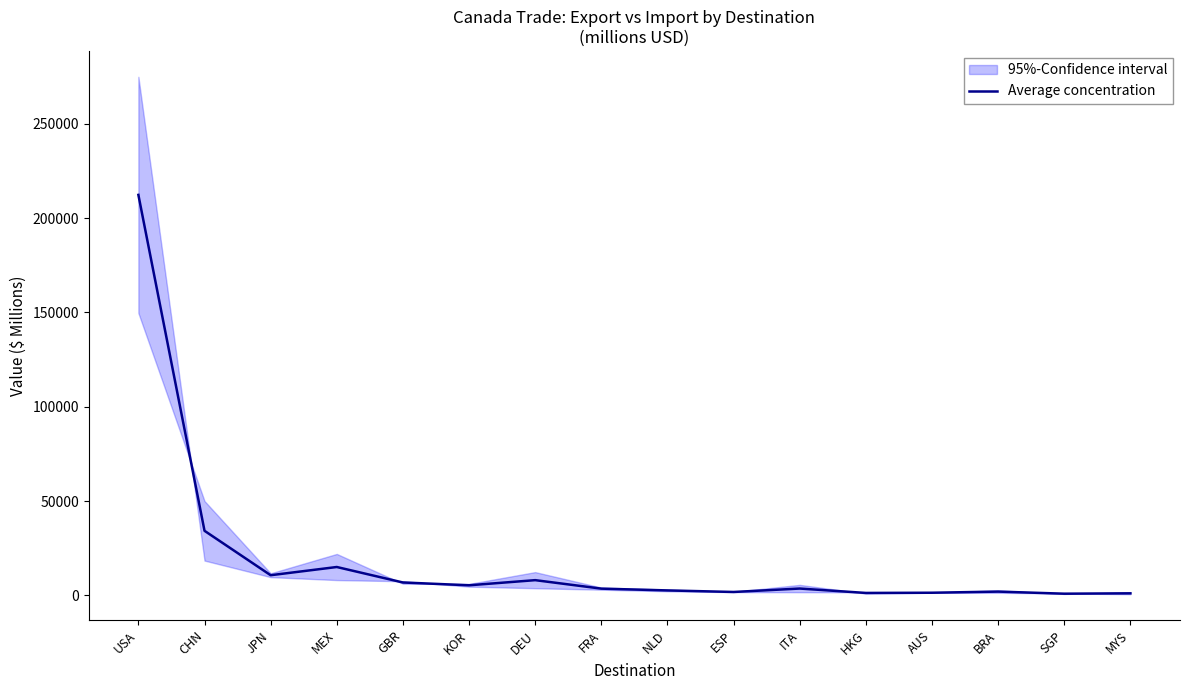

Where is the first local maximum?

MEX